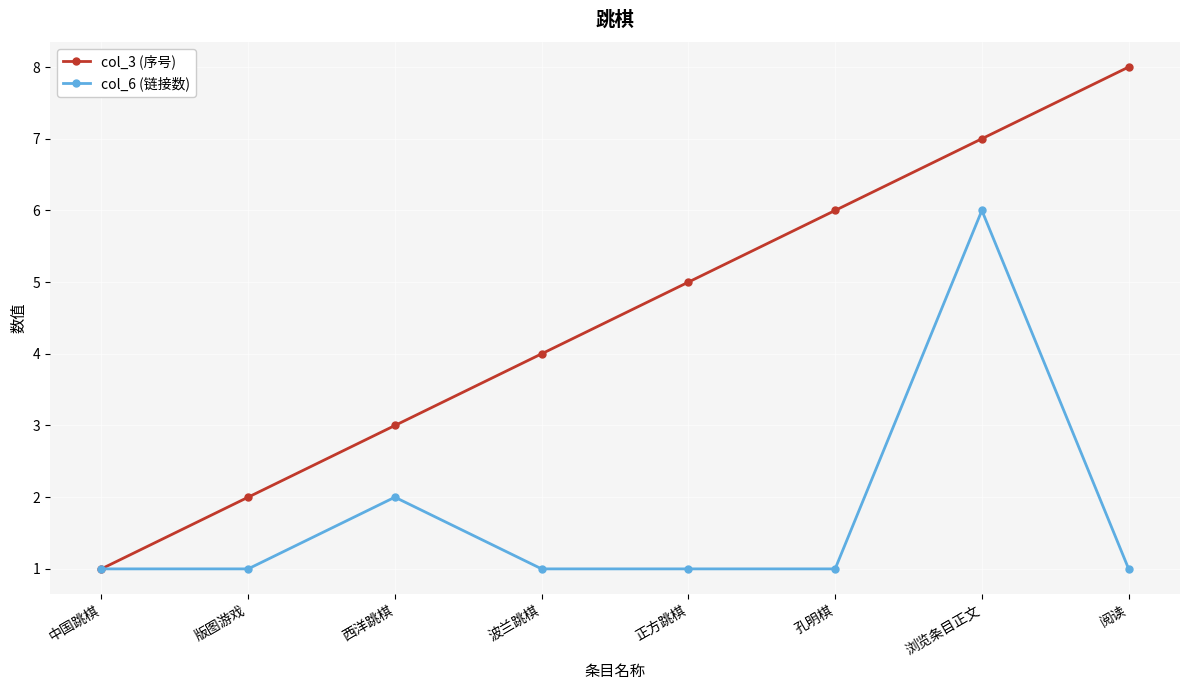

Where is the first local maximum for col_6 (链接数)?

西洋跳棋